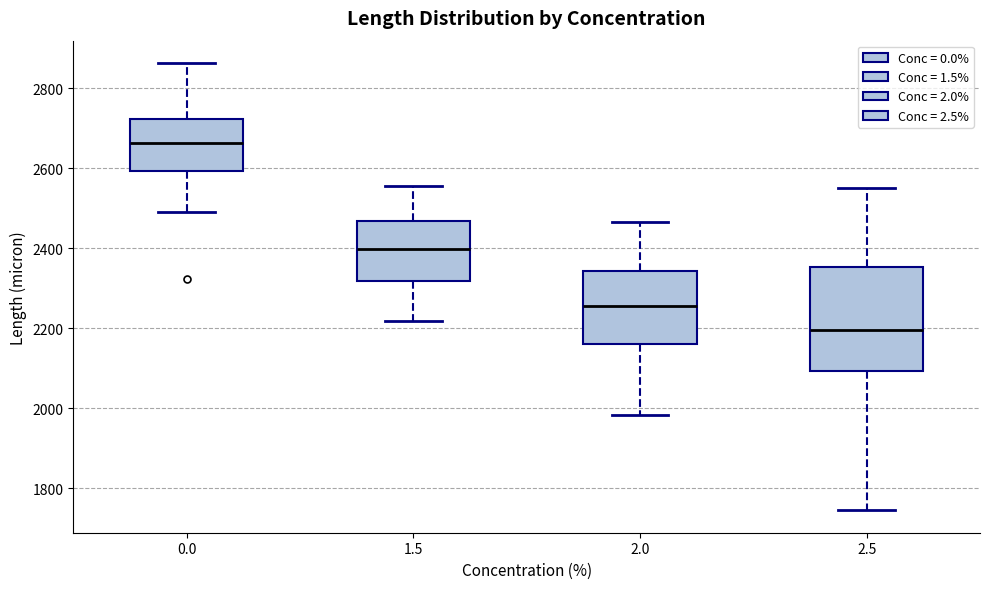

Reading left to right, read every box against the y-axis: the position of its median line, the range the box covers, and the ends of its whiskers. The values are not printed on the chart, so give them approximately, as read against the axis.

0.0: median 2660, box 2600 to 2720, whiskers 2480 to 2860
1.5: median 2400, box 2320 to 2460, whiskers 2220 to 2560
2.0: median 2260, box 2160 to 2340, whiskers 1980 to 2460
2.5: median 2200, box 2100 to 2360, whiskers 1740 to 2540